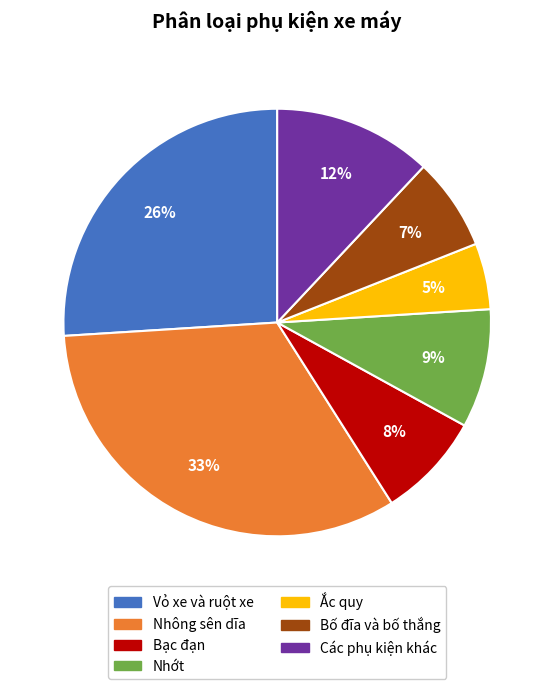

Which slice is the largest?

Nhông sên dĩa